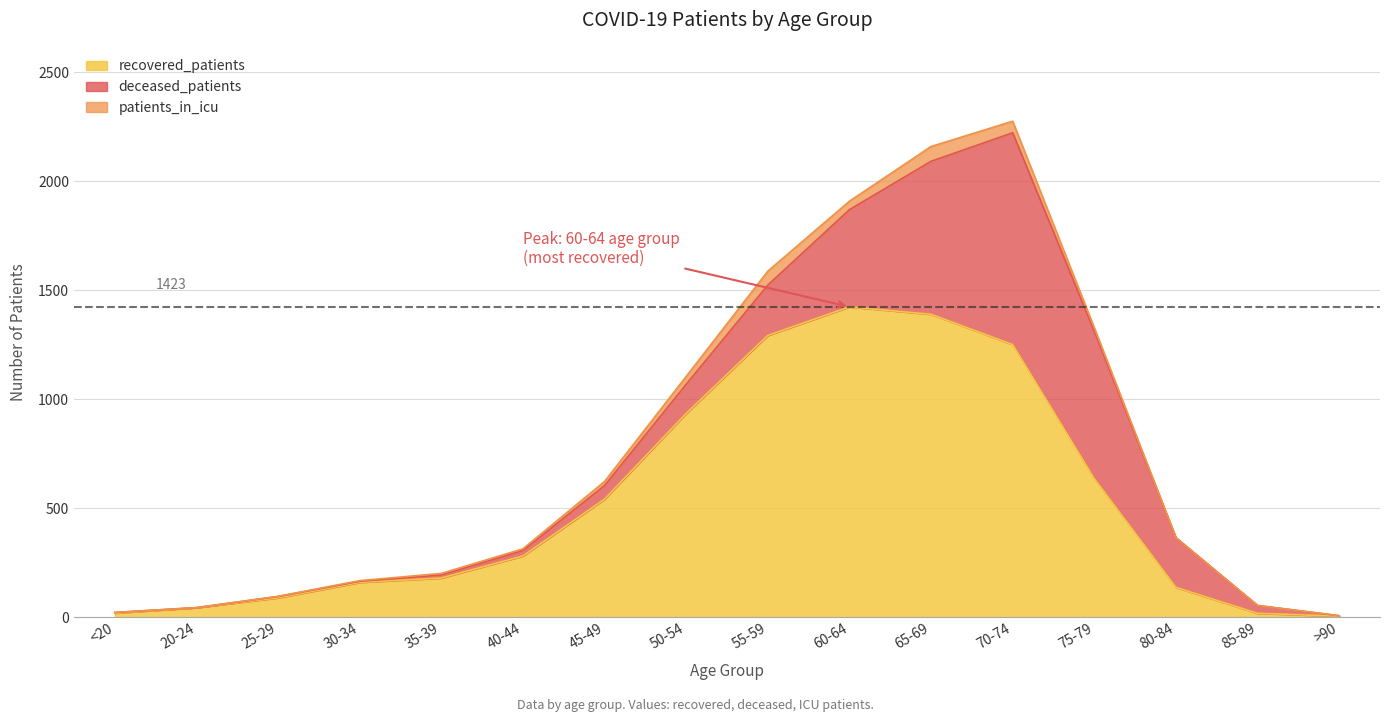

Where does the deceased_patients series first go above 62?

50-54